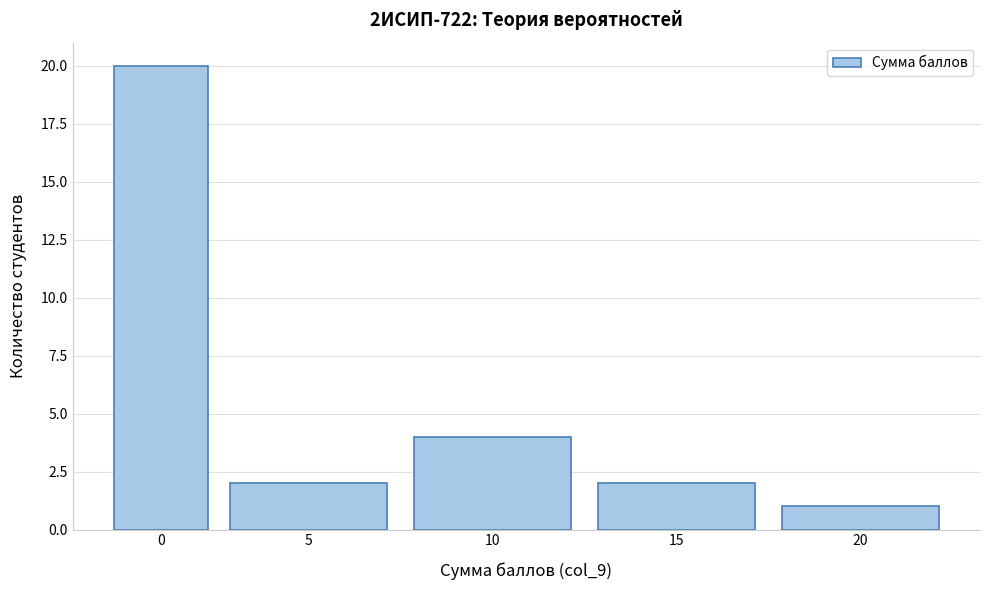

Reading left to right, extract all data points from this chart.

0=20	5=2	10=4	15=2	20=1